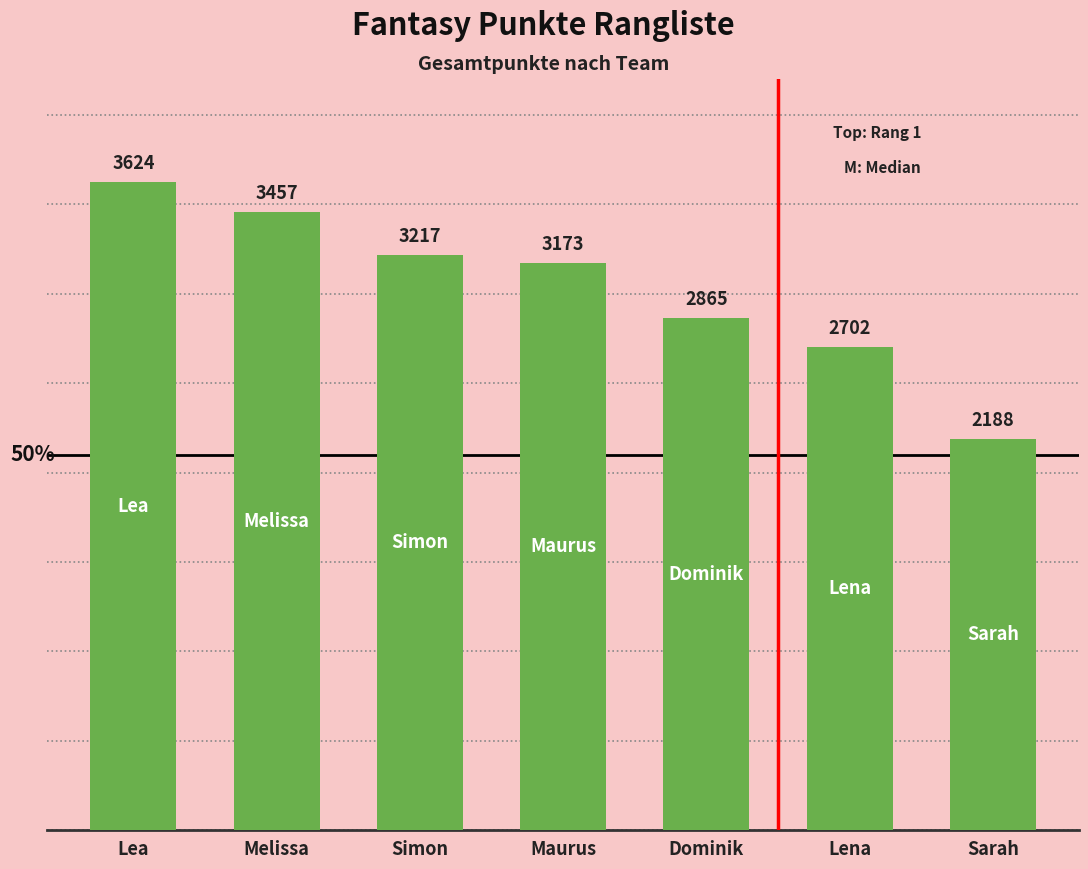

Are the bars grouped side by side (vs. stacked)?

No